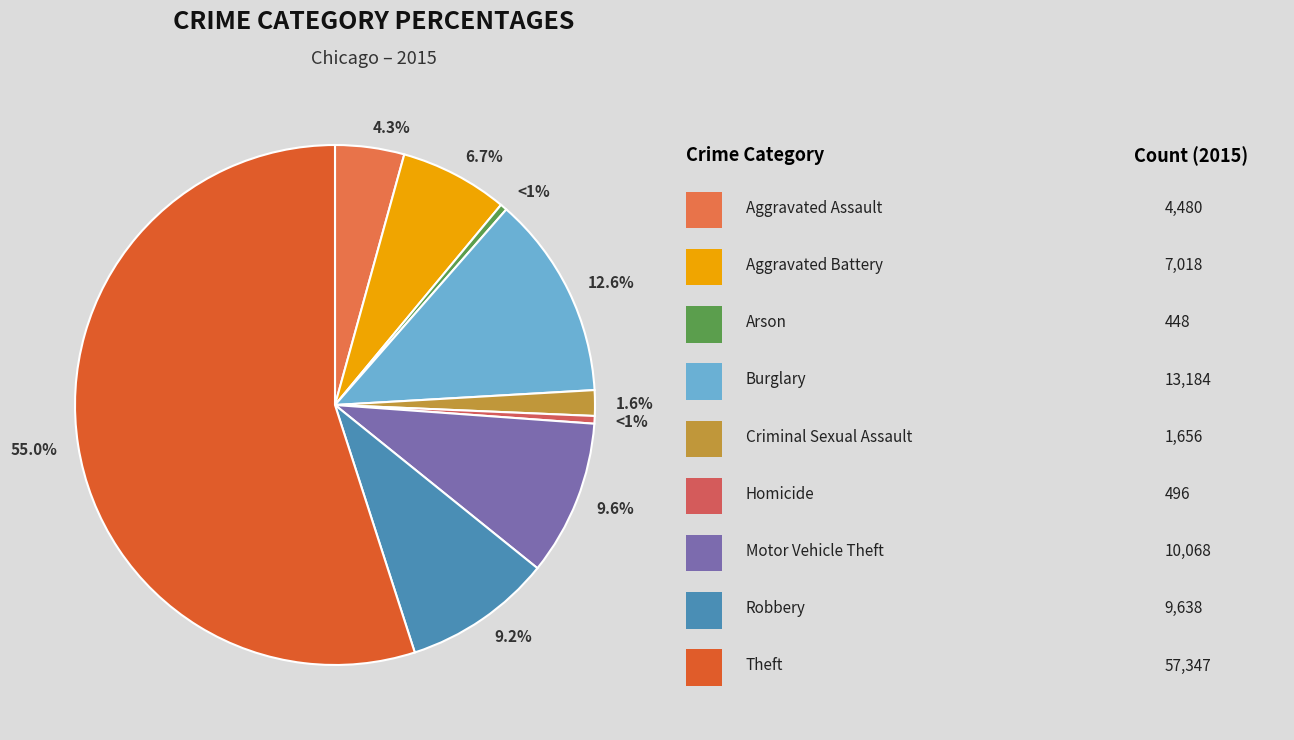

To the nearest percent, what portion does Motor Vehicle Theft represent?

10%